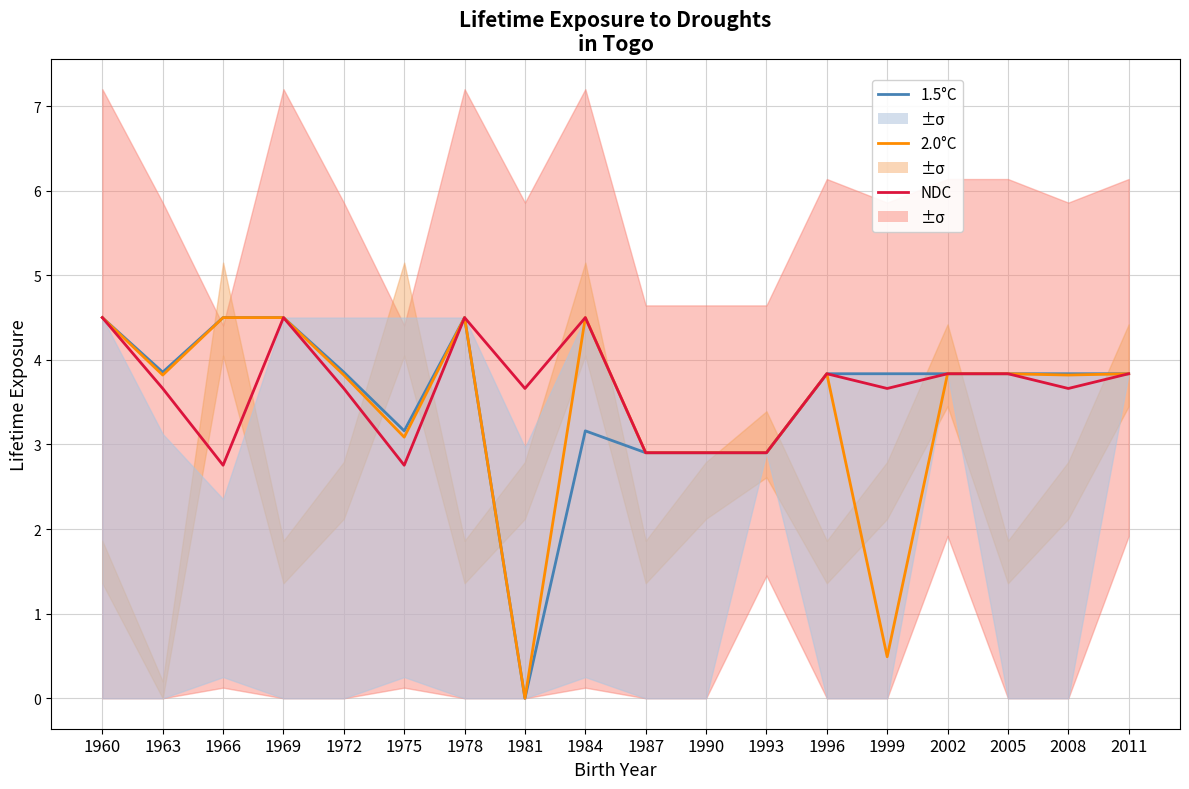

Reading left to right, list all the values displayed in this chart.

1.5°C: 1960=4.5	1963=3.9	1966=4.5	1969=4.5	1972=3.9	1975=3.2	1978=4.5	1981=0.0	1984=3.2	1987=2.9	1990=2.9	1993=2.9	1996=3.8	1999=3.8	2002=3.8	2005=3.8	2008=3.8	2011=3.8
2.0°C: 1960=4.5	1963=3.8	1966=4.5	1969=4.5	1972=3.8	1975=3.1	1978=4.5	1981=0.0	1984=4.5	1987=2.9	1990=2.9	1993=2.9	1996=3.8	1999=0.5	2002=3.8	2005=3.8	2008=3.8	2011=3.8
NDC: 1960=4.5	1963=3.7	1966=2.8	1969=4.5	1972=3.7	1975=2.8	1978=4.5	1981=3.7	1984=4.5	1987=2.9	1990=2.9	1993=2.9	1996=3.8	1999=3.7	2002=3.8	2005=3.8	2008=3.7	2011=3.8